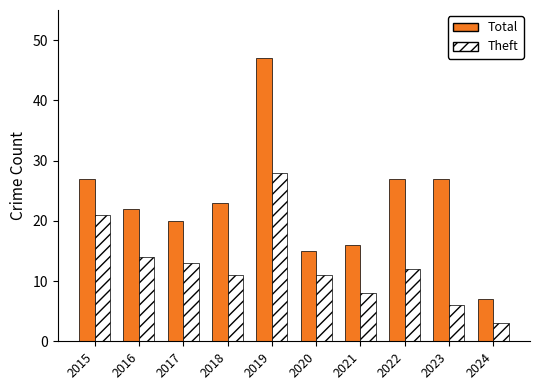

What is the difference between the highest and lowest values at 2017?

7